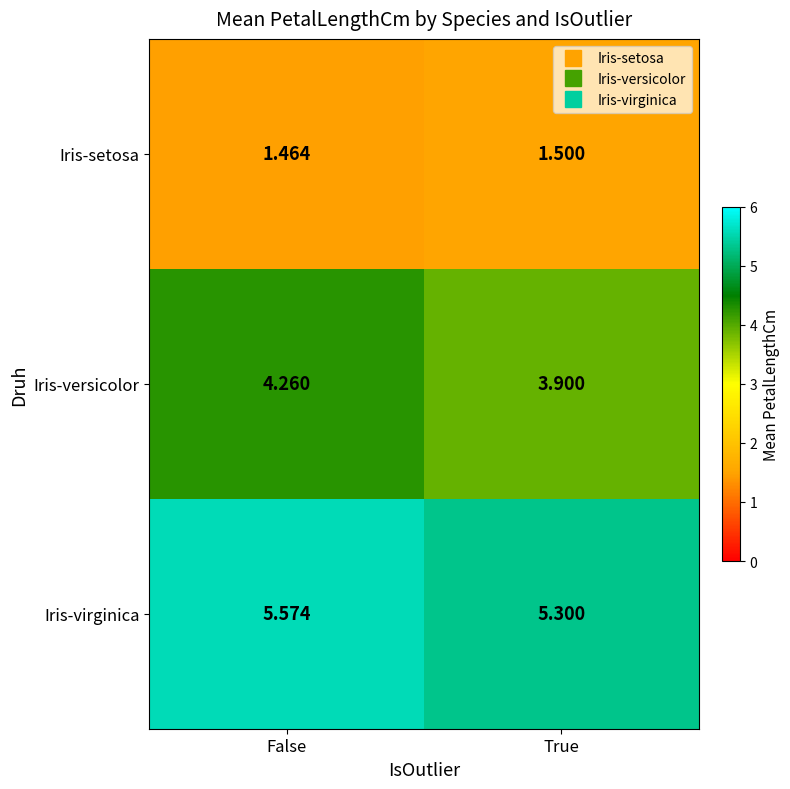

What is the spread (max minus min) of values at False?

4.1